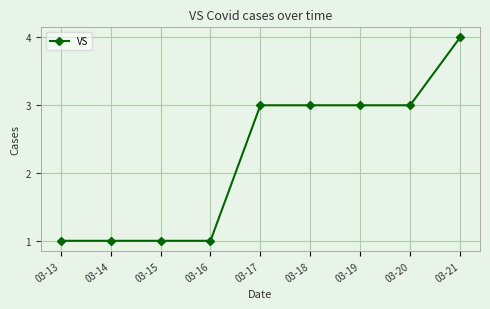

How many values are below 3?

4